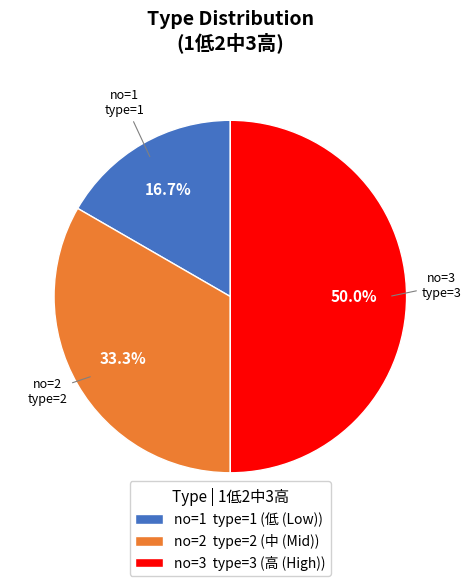

How many segments does this pie chart have?

3